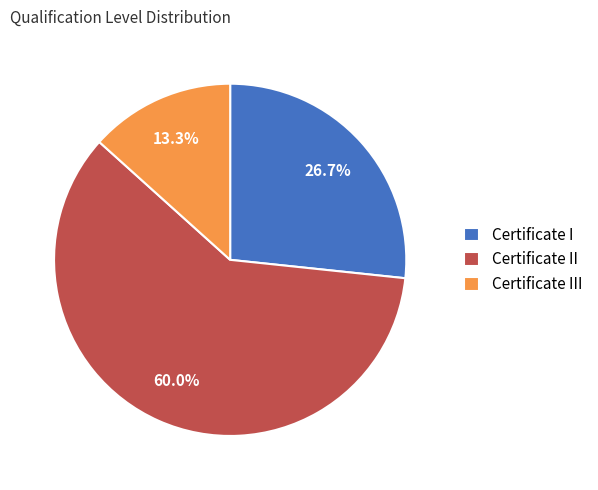

To the nearest percent, what is the average slice percentage?

33%